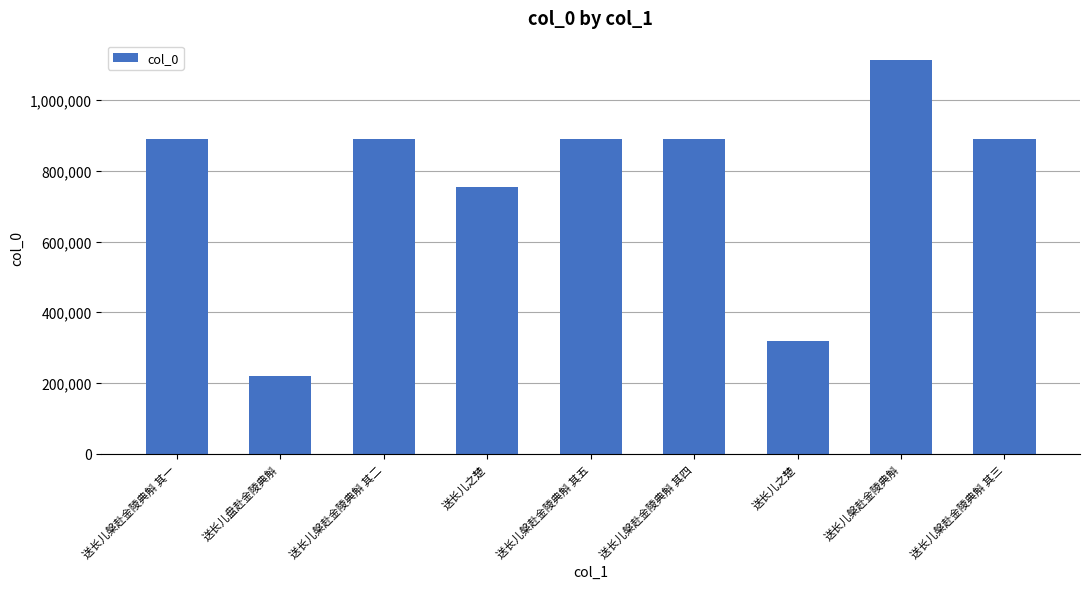

How many values are below 889954?

4